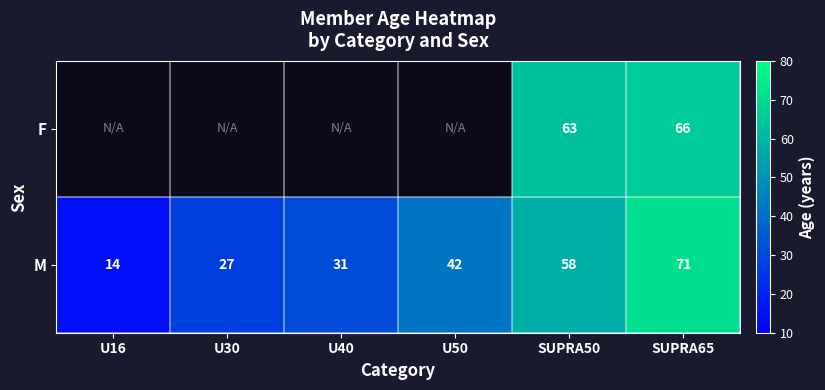

Rank the categories by M value from lowest to highest.

U16, U30, U40, U50, SUPRA50, SUPRA65